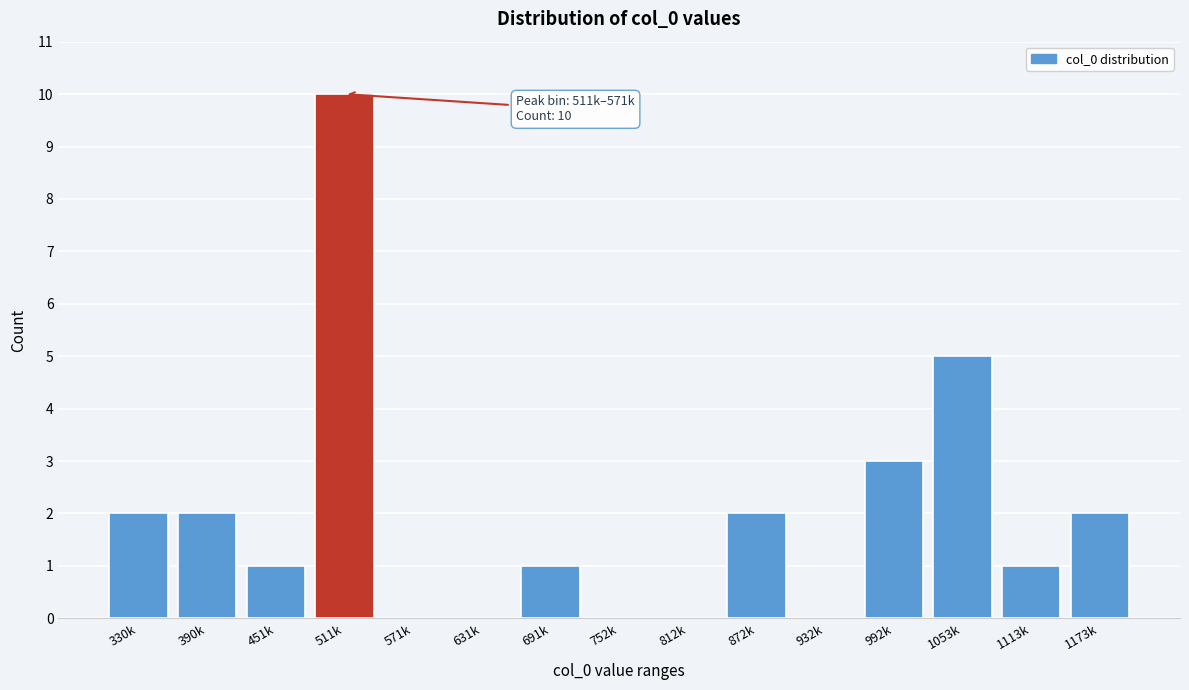

Reading left to right, what are all the values shown in this chart?

330k=2	390k=2	451k=1	511k=10	571k=0	631k=0	691k=1	752k=0	812k=0	872k=2	932k=0	992k=3	1053k=5	1113k=1	1173k=2